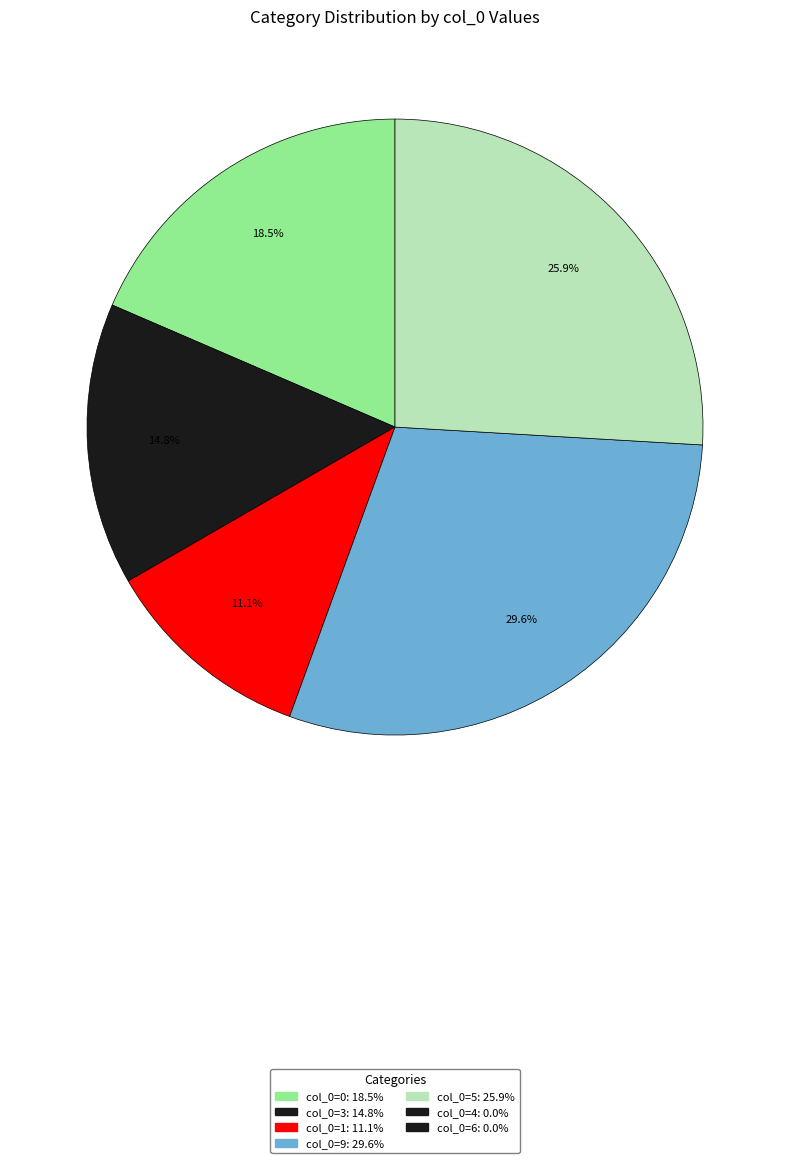

Does any single category account for the majority?

No